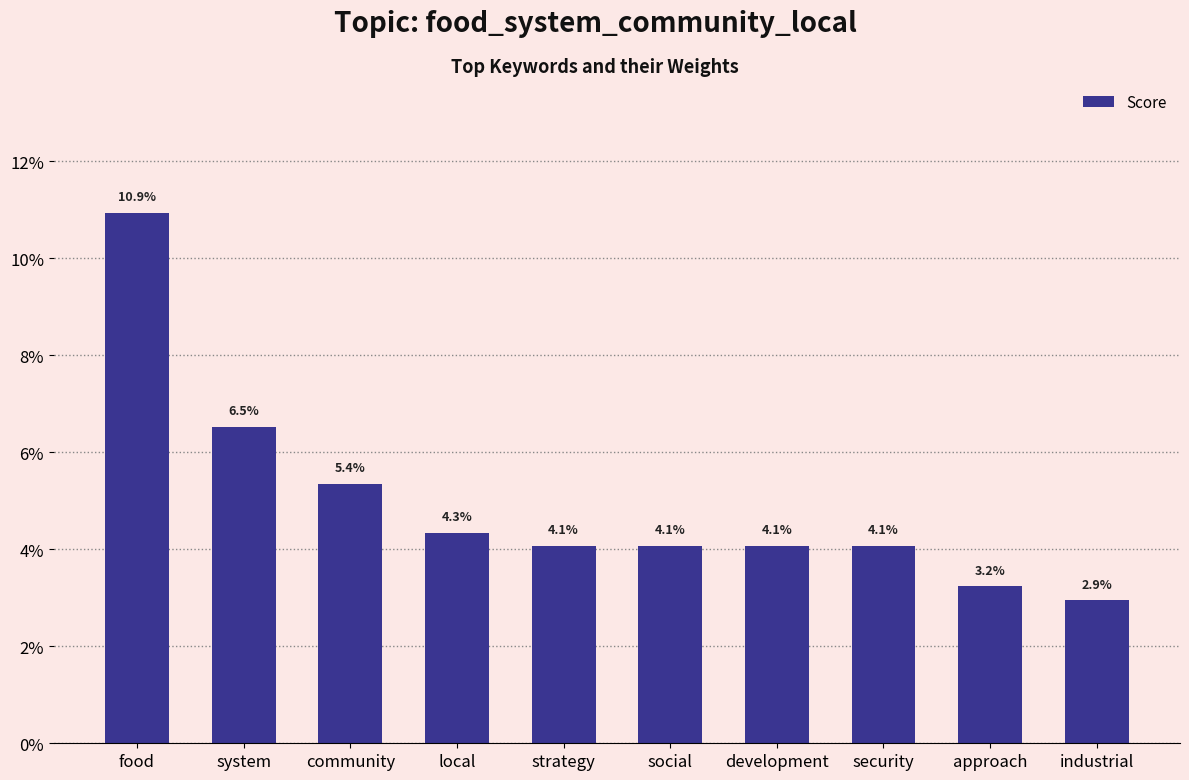

Does the chart contain any negative values?

No